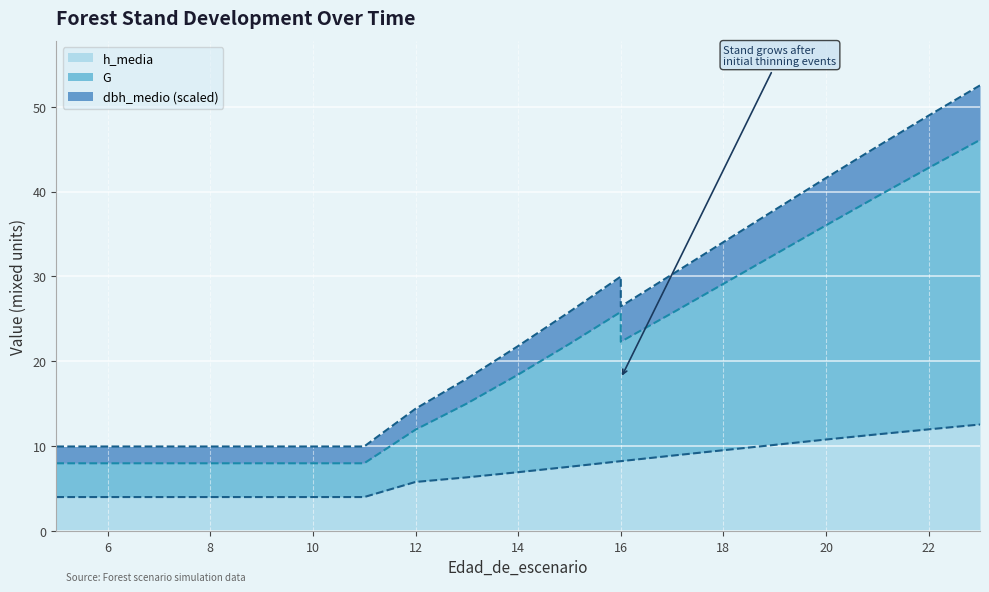

Does the chart display data point markers on the line(s)?

No